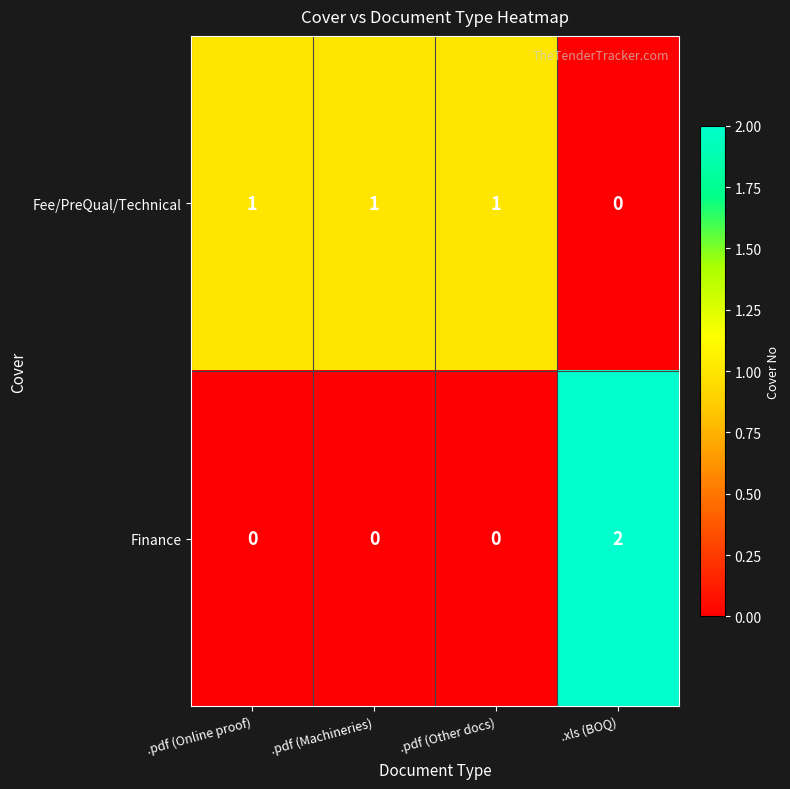

What is the total value across all series at .xls (BOQ)?

2